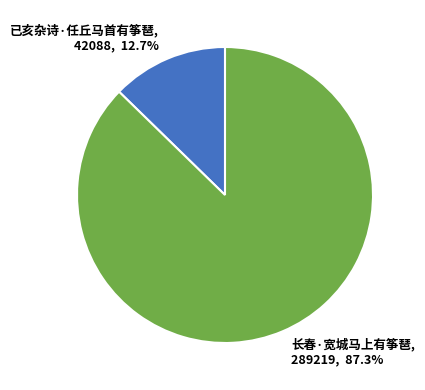

Which category has the smallest portion of the pie?

已亥杂诗·任丘马首有筝琶